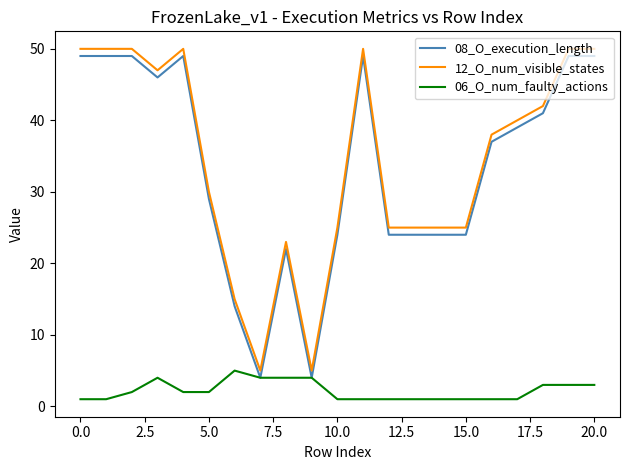

What is the minimum value shown in the chart?

1